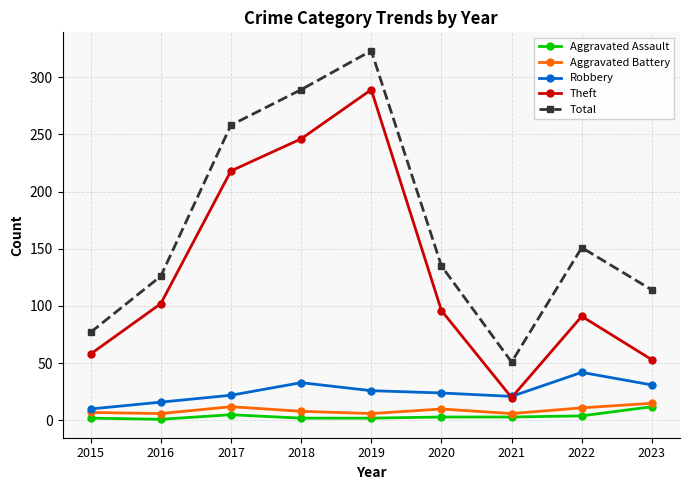

What is the maximum value for Total?

323